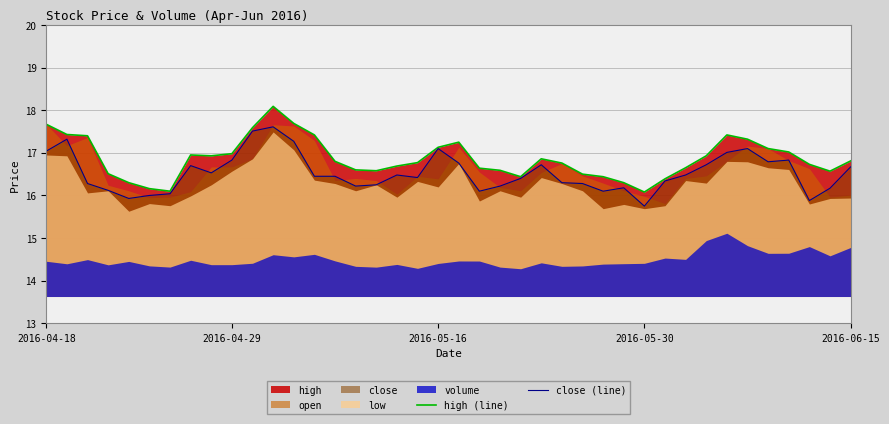

How many interior local peaks does the high (line) series have?

5